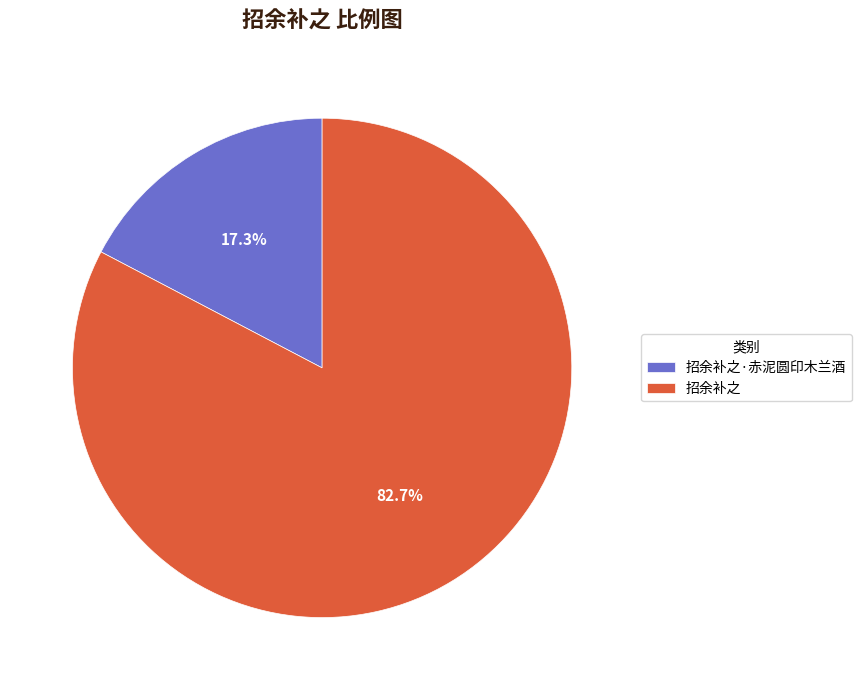

Count the number of slices in the pie.

2